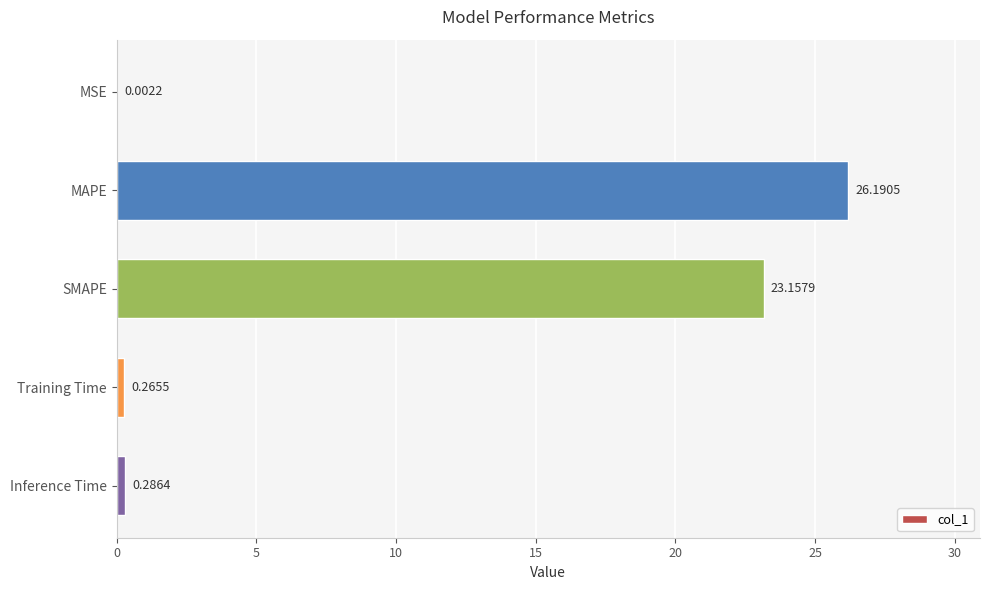

What is the sum of all values?

49.9